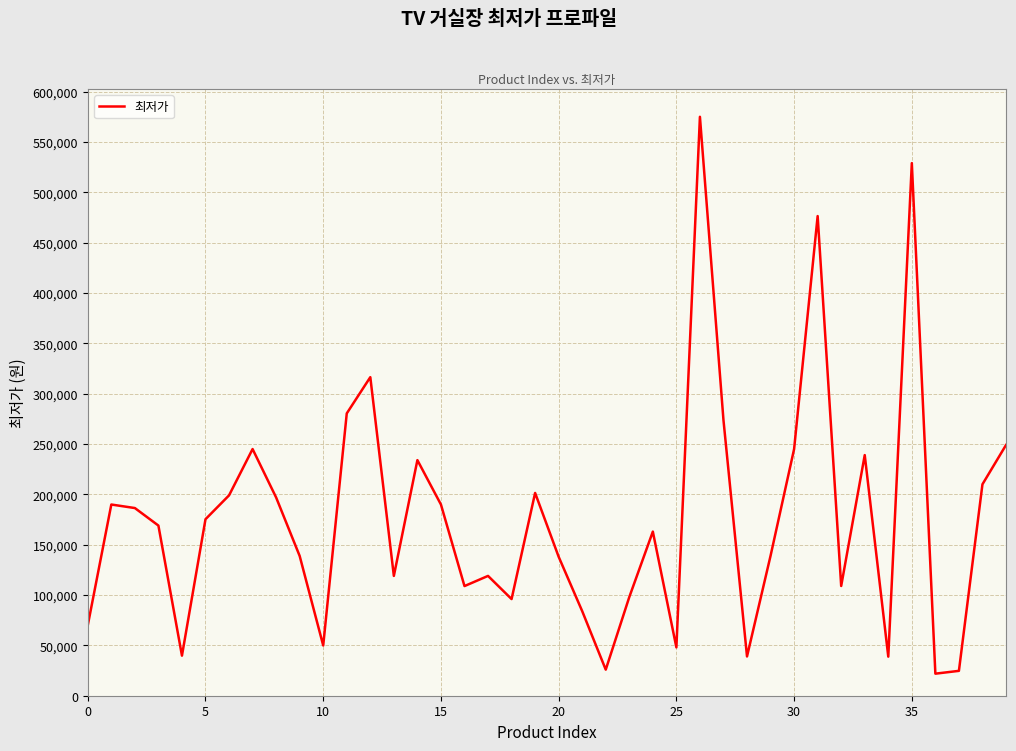

What is the difference between the maximum and minimum values?

553100